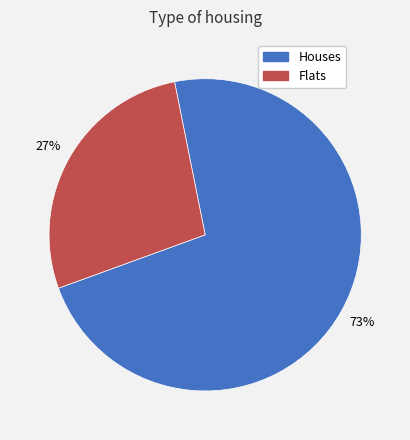

To the nearest percent, what is the average slice percentage?

50%